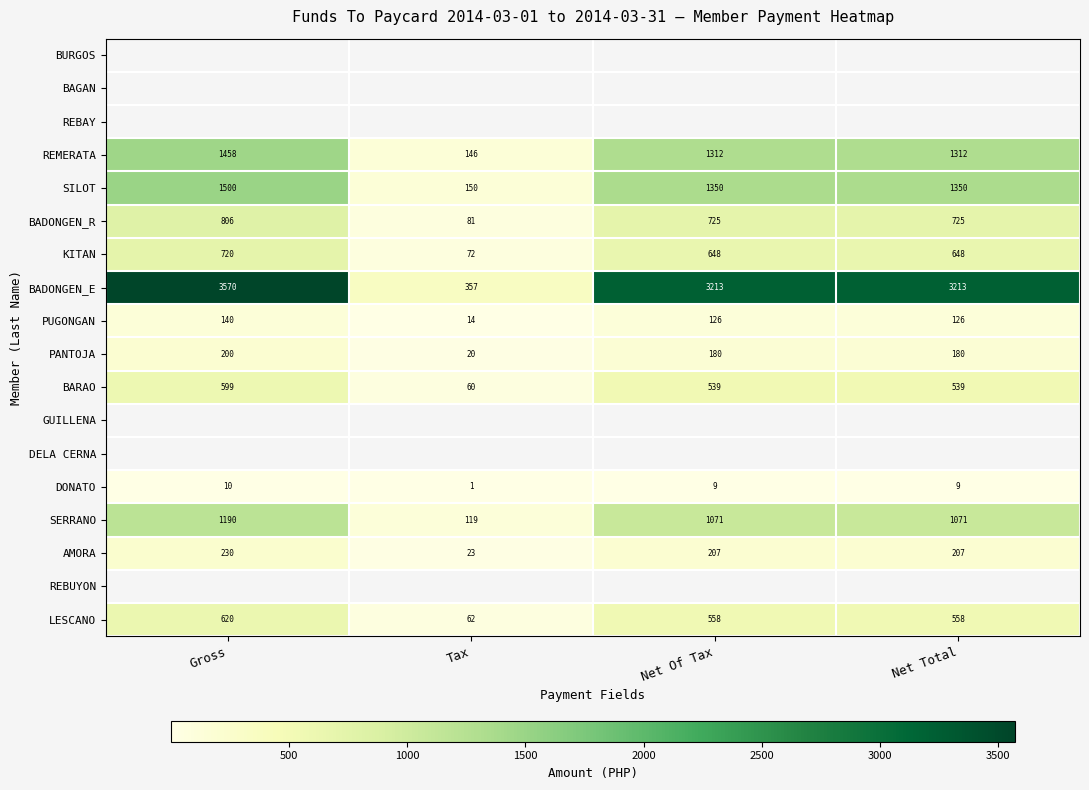

What is the difference between the second highest and minimum values in the BARAO series?

479